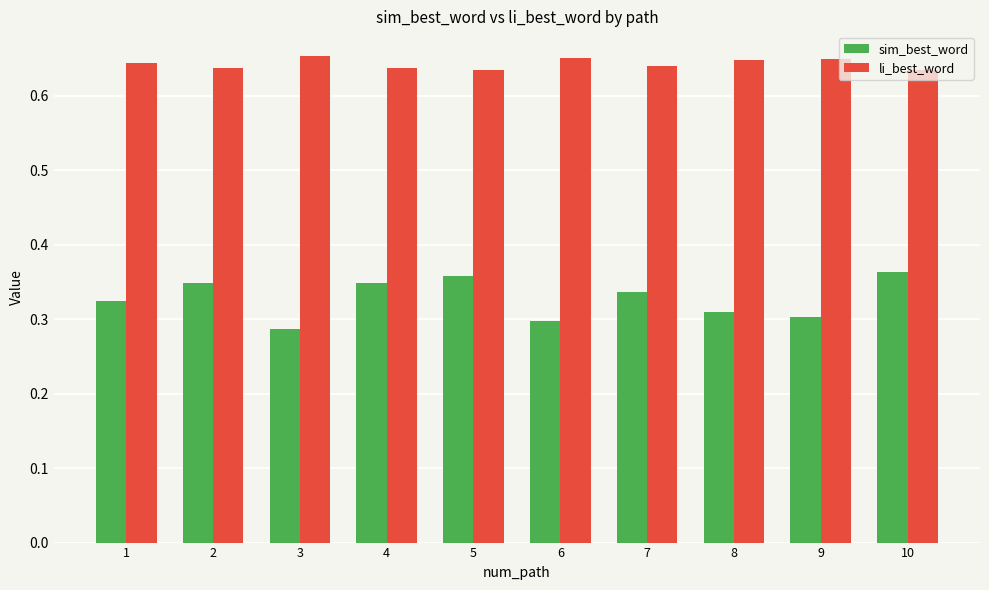

Which category has the lowest value in the sim_best_word series?

3